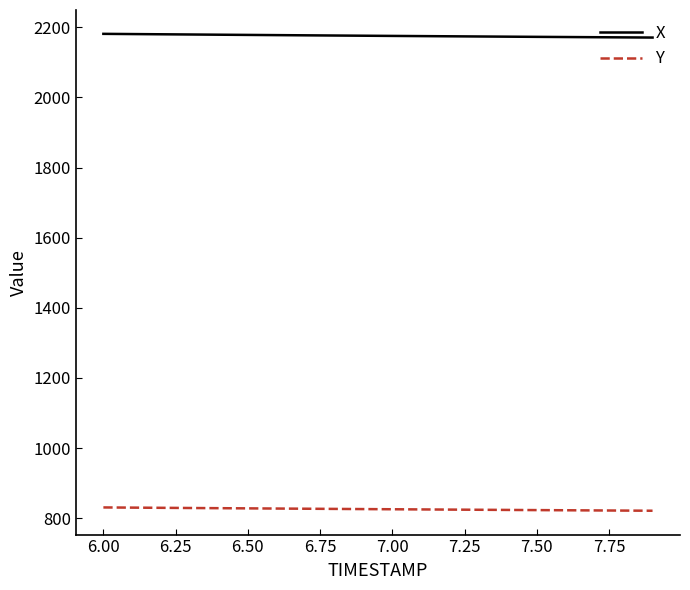

What is the lowest value of the X series?

2170.8